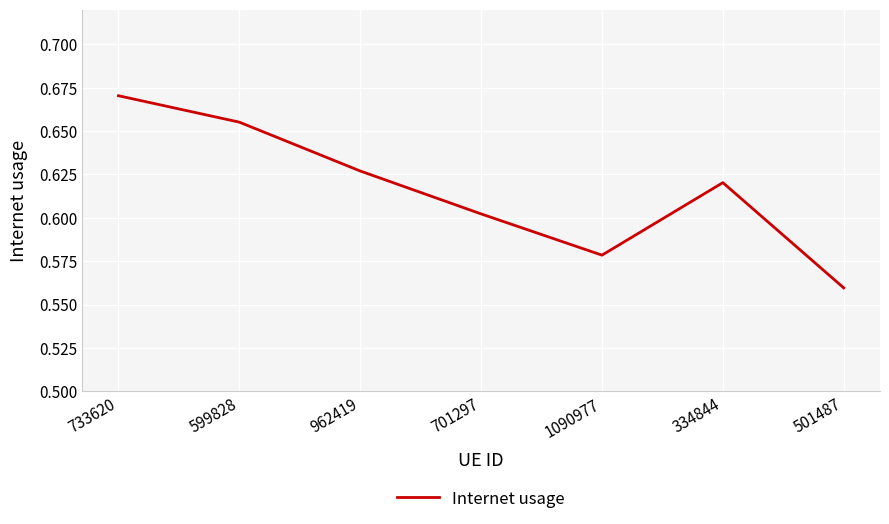

Which category has the highest value across all series?

733620